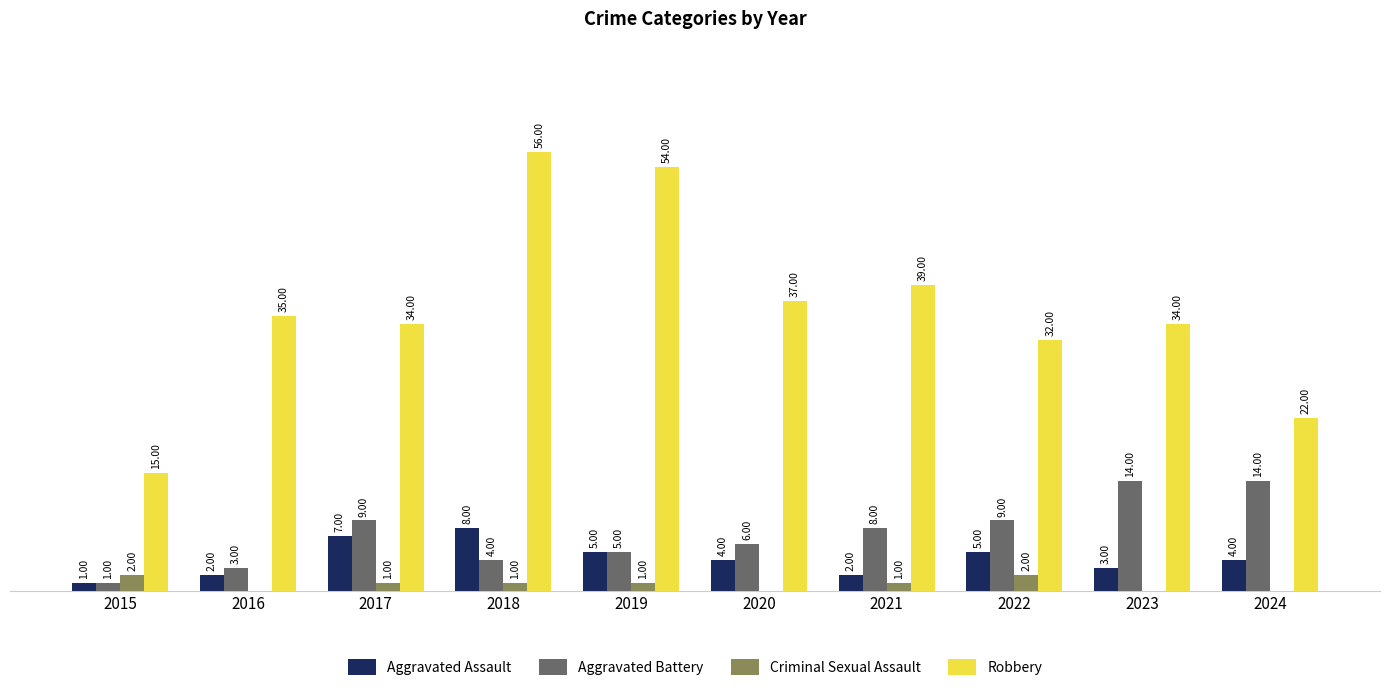

Which series changed the most between 2021 and 2024?

Robbery